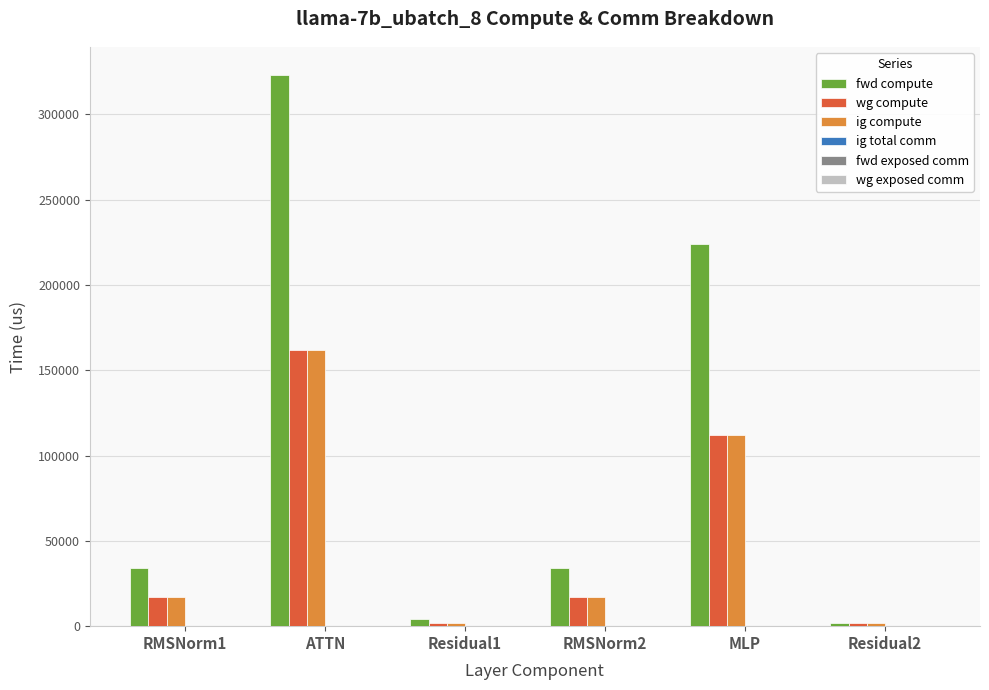

Which series has the largest total across all categories?

fwd compute